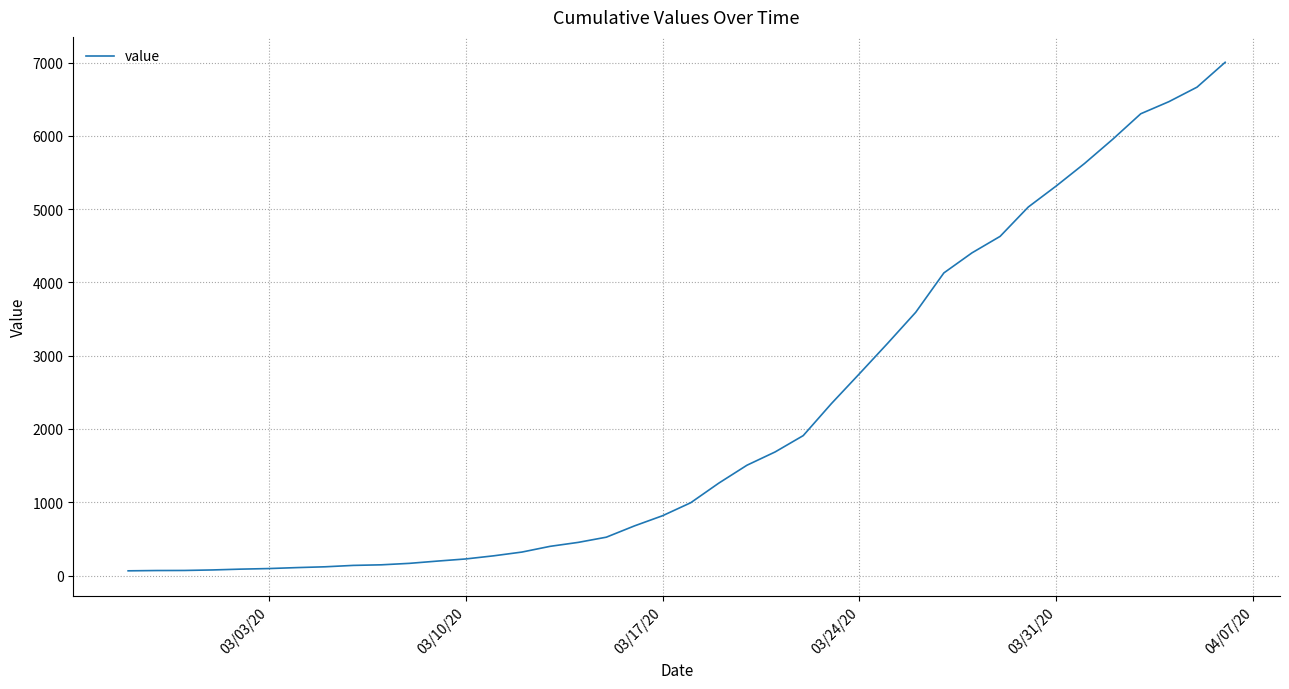

What is the greatest value displayed?

7003